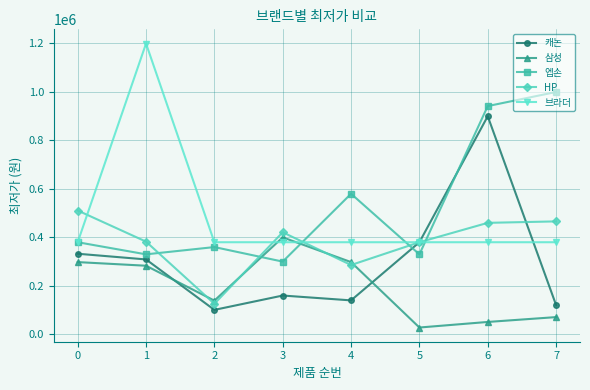

What is the difference between the maximum and second lowest values in the 엡손 series?

670000